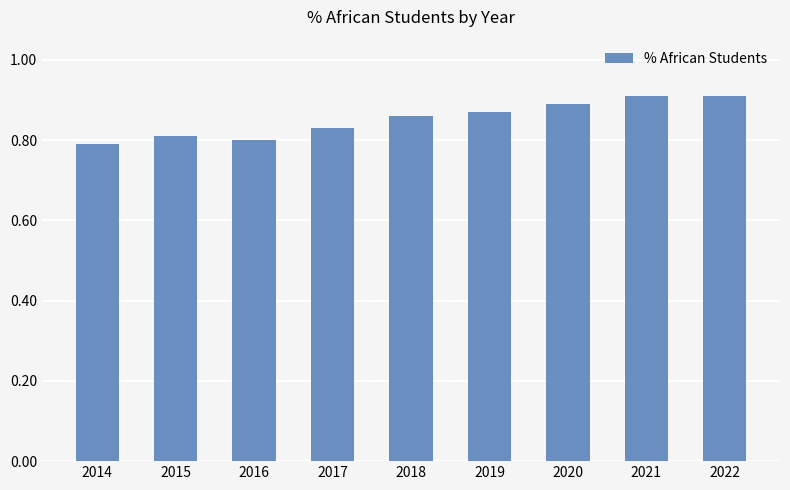

Which has a higher value, 2020 or 2014?

2020